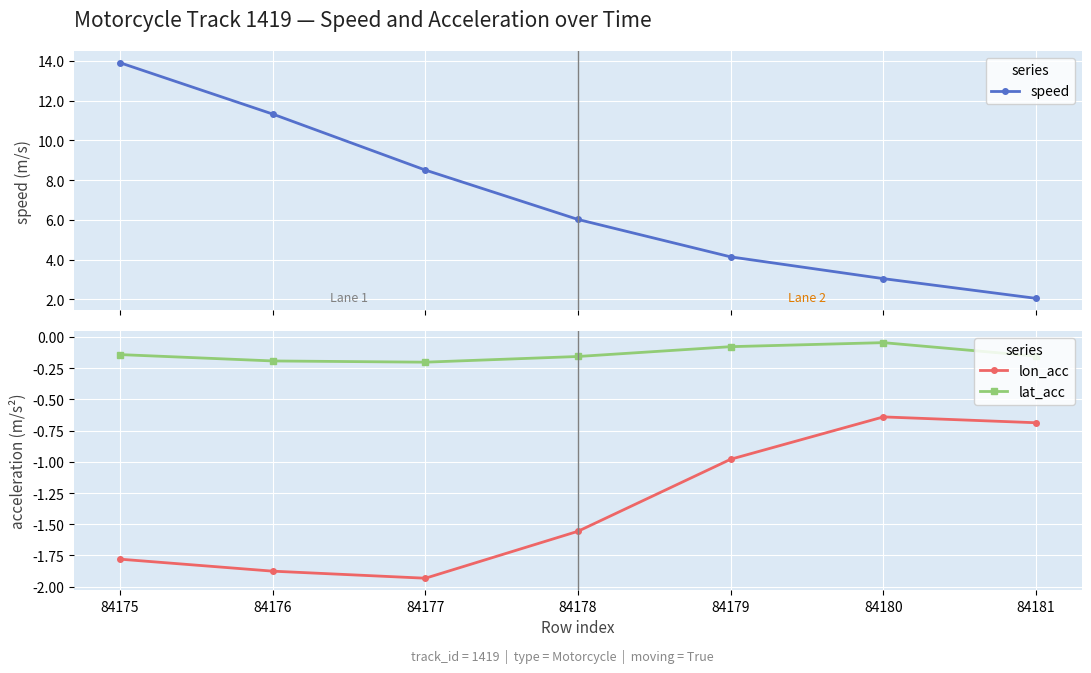

What is the value of the speed point at the 6th from the left?

3.0